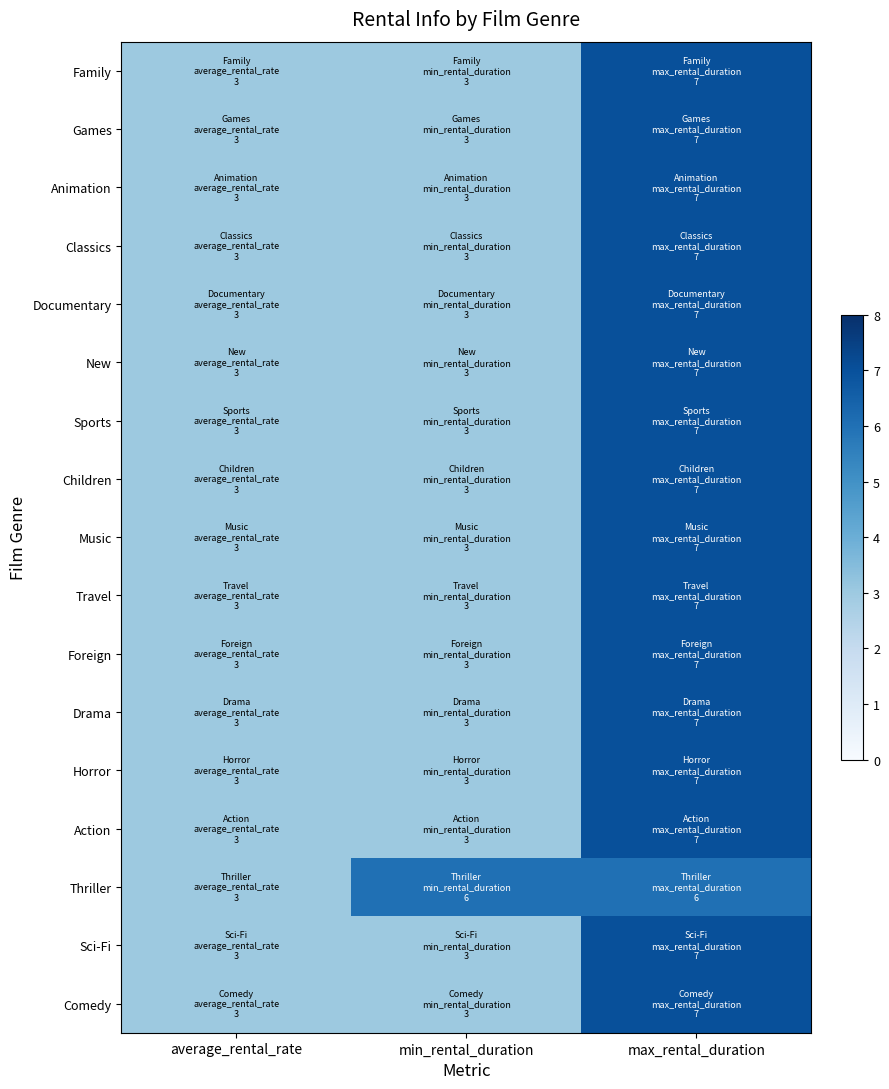

Reading left to right, list all the values displayed in this chart.

Family: average_rental_rate=3	min_rental_duration=3	max_rental_duration=7
Games: average_rental_rate=3	min_rental_duration=3	max_rental_duration=7
Animation: average_rental_rate=3	min_rental_duration=3	max_rental_duration=7
Classics: average_rental_rate=3	min_rental_duration=3	max_rental_duration=7
Documentary: average_rental_rate=3	min_rental_duration=3	max_rental_duration=7
New: average_rental_rate=3	min_rental_duration=3	max_rental_duration=7
Sports: average_rental_rate=3	min_rental_duration=3	max_rental_duration=7
Children: average_rental_rate=3	min_rental_duration=3	max_rental_duration=7
Music: average_rental_rate=3	min_rental_duration=3	max_rental_duration=7
Travel: average_rental_rate=3	min_rental_duration=3	max_rental_duration=7
Foreign: average_rental_rate=3	min_rental_duration=3	max_rental_duration=7
Drama: average_rental_rate=3	min_rental_duration=3	max_rental_duration=7
Horror: average_rental_rate=3	min_rental_duration=3	max_rental_duration=7
Action: average_rental_rate=3	min_rental_duration=3	max_rental_duration=7
Thriller: average_rental_rate=3	min_rental_duration=6	max_rental_duration=6
Sci-Fi: average_rental_rate=3	min_rental_duration=3	max_rental_duration=7
Comedy: average_rental_rate=3	min_rental_duration=3	max_rental_duration=7